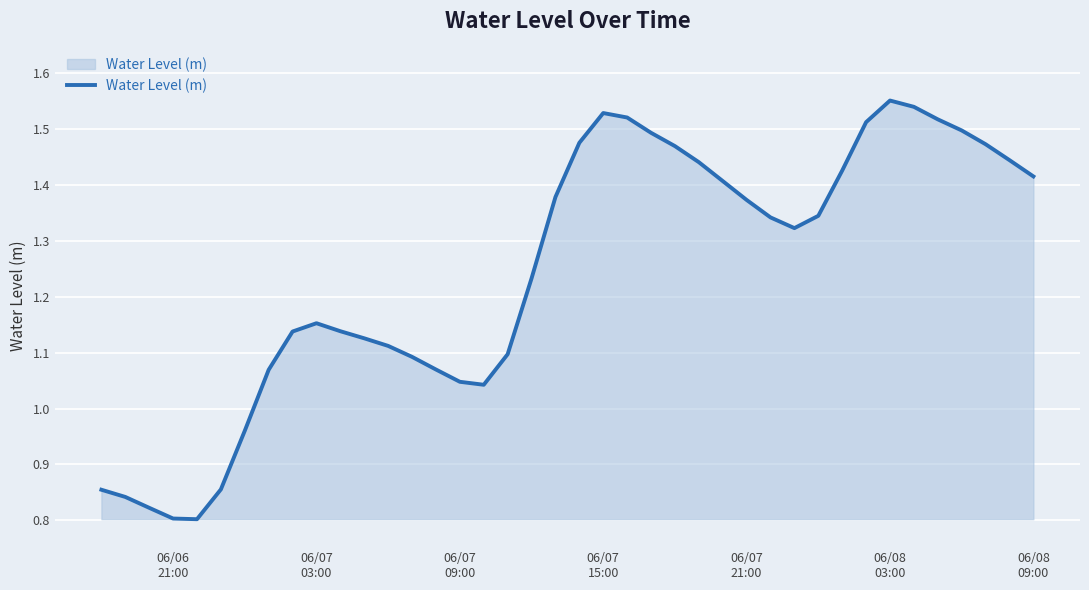

What is the difference between the maximum and minimum values?

0.7